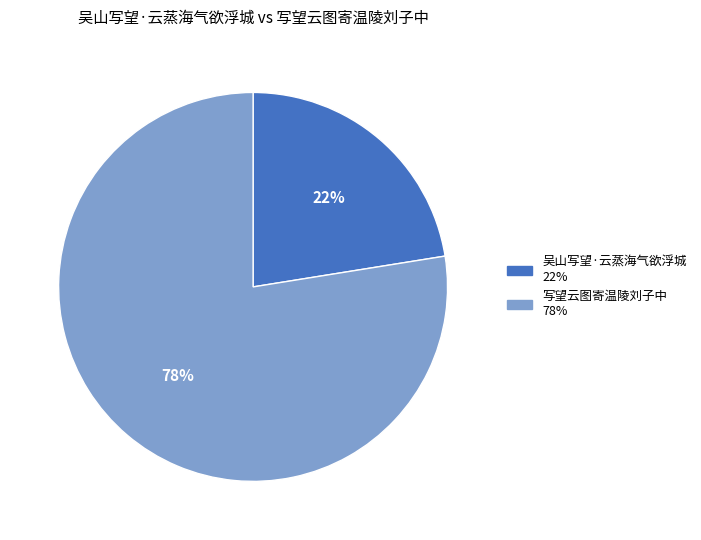

How many segments does this pie chart have?

2